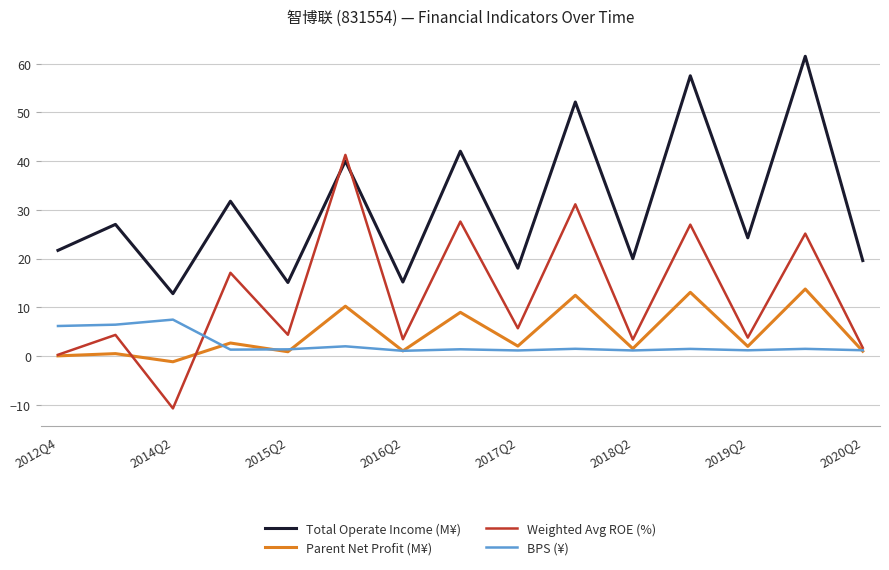

Which series has the largest range (max minus min)?

Weighted Avg ROE (%)